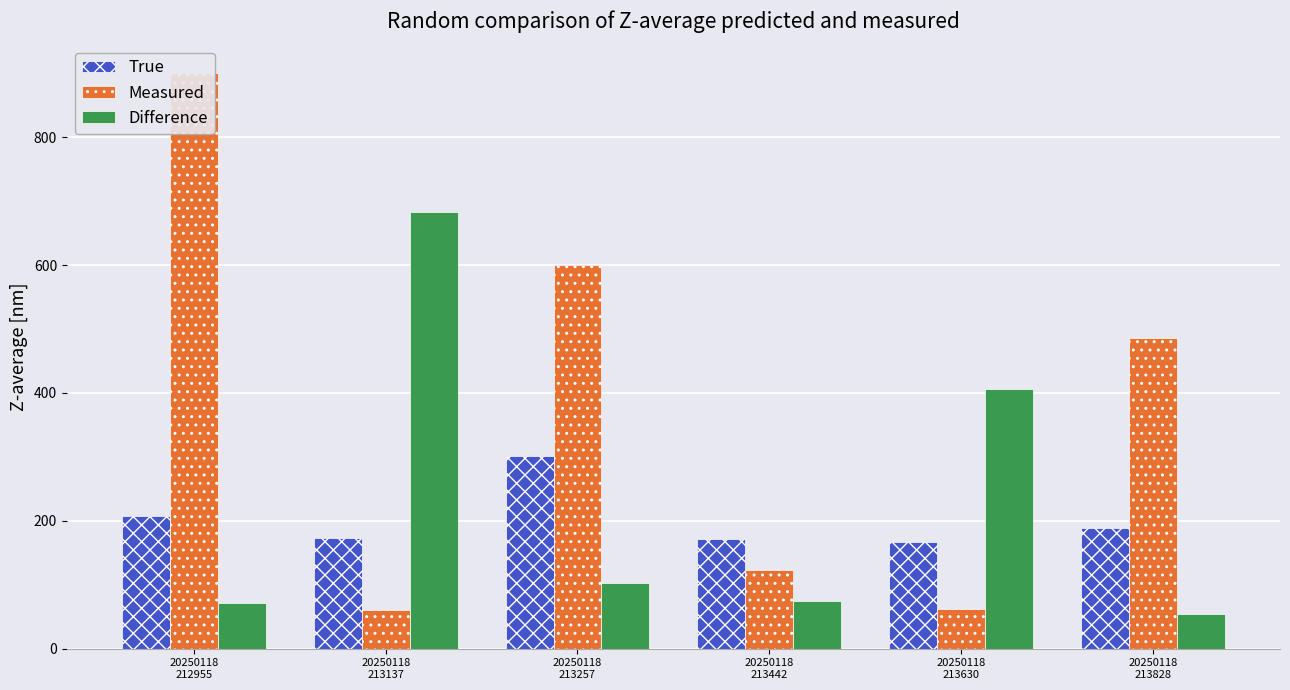

At how many categories does at least one series exceed 325?

5